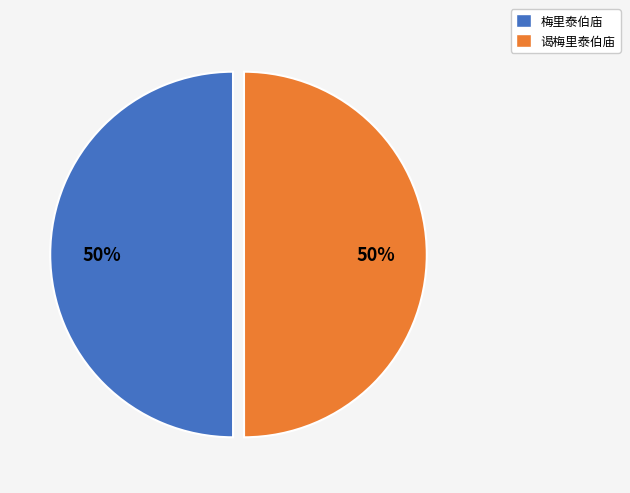

How many segments does this pie chart have?

2